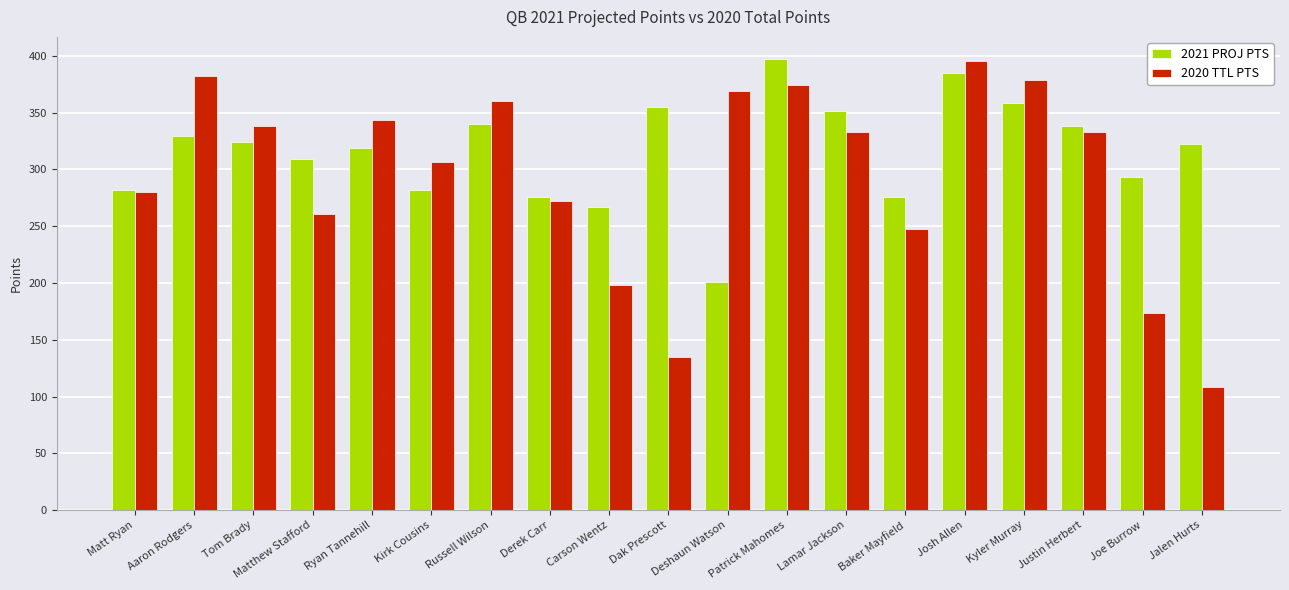

At Joe Burrow, list the series in order from largest to smallest.

2021 PROJ PTS, 2020 TTL PTS